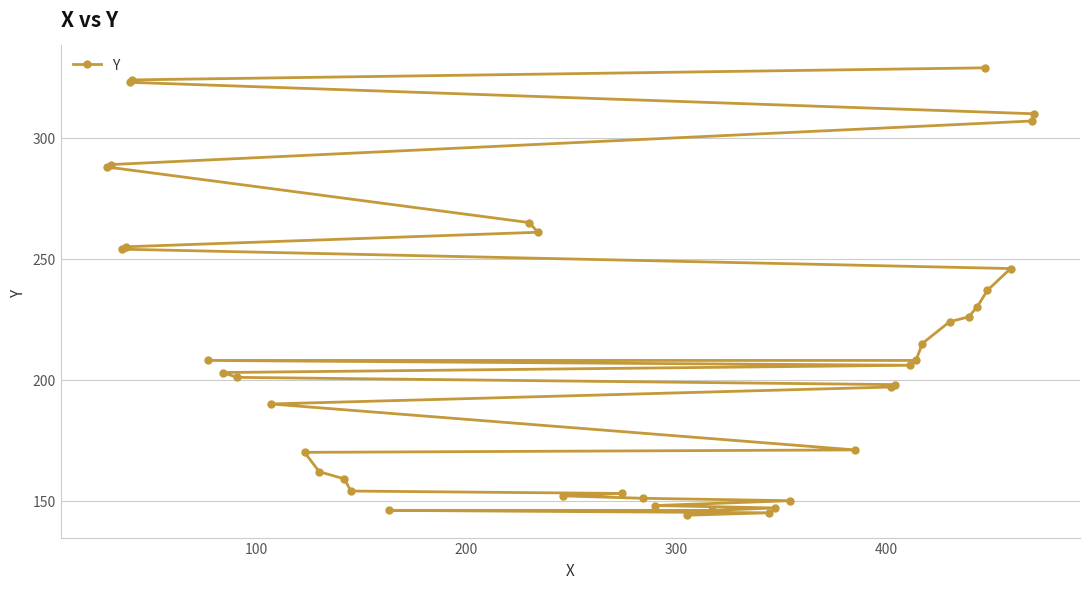

What is the average value?

212